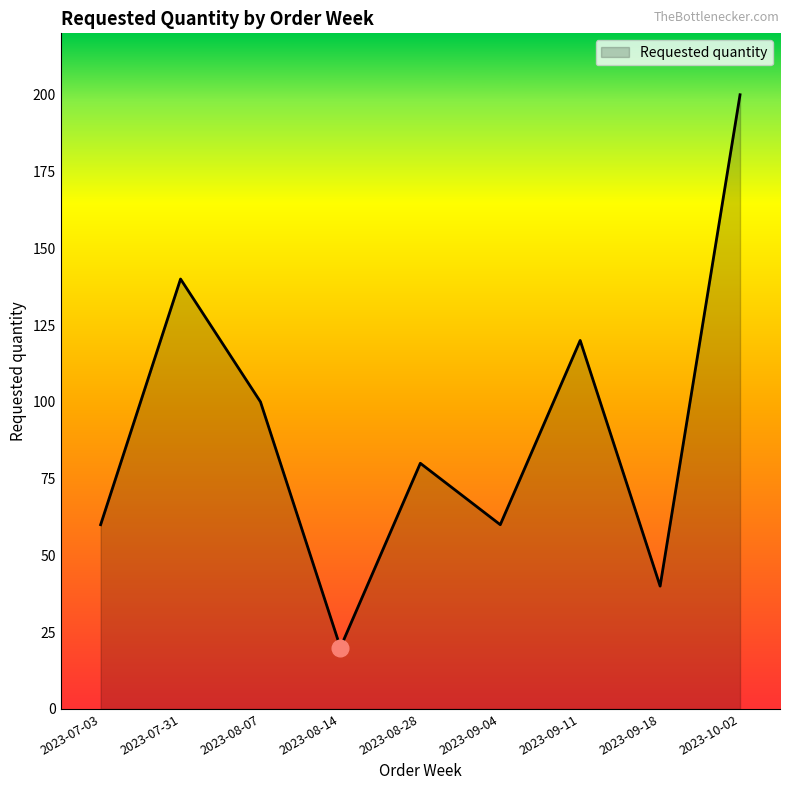

What is the ratio of the value at 2023-08-28 to the value at 2023-10-02?

0.4